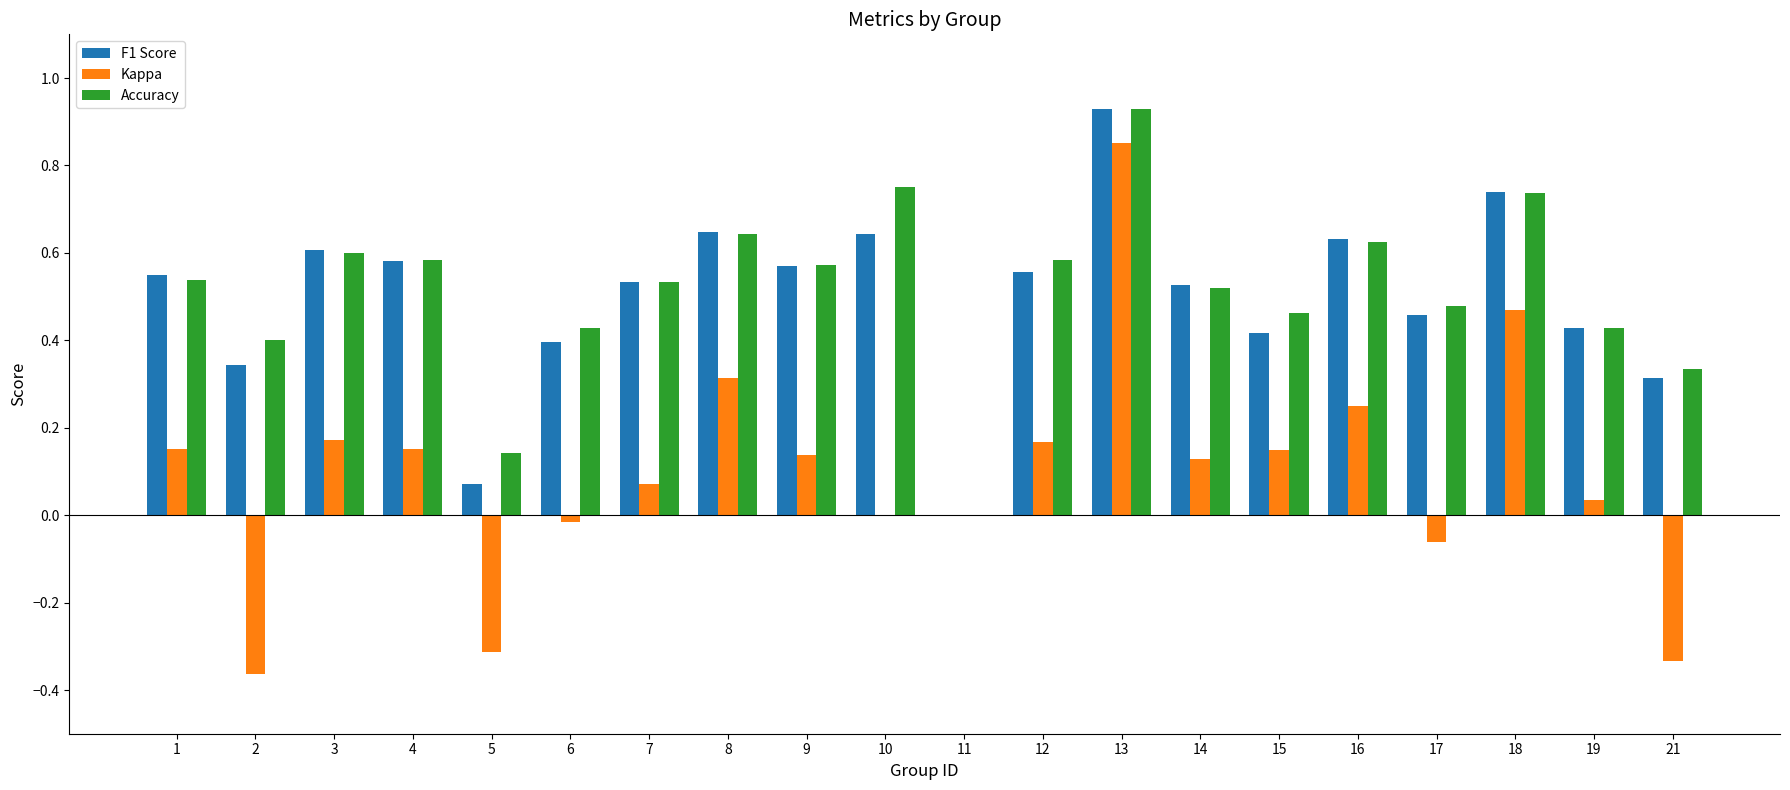

Is it true that F1 Score equals 0.5 at 21?

False